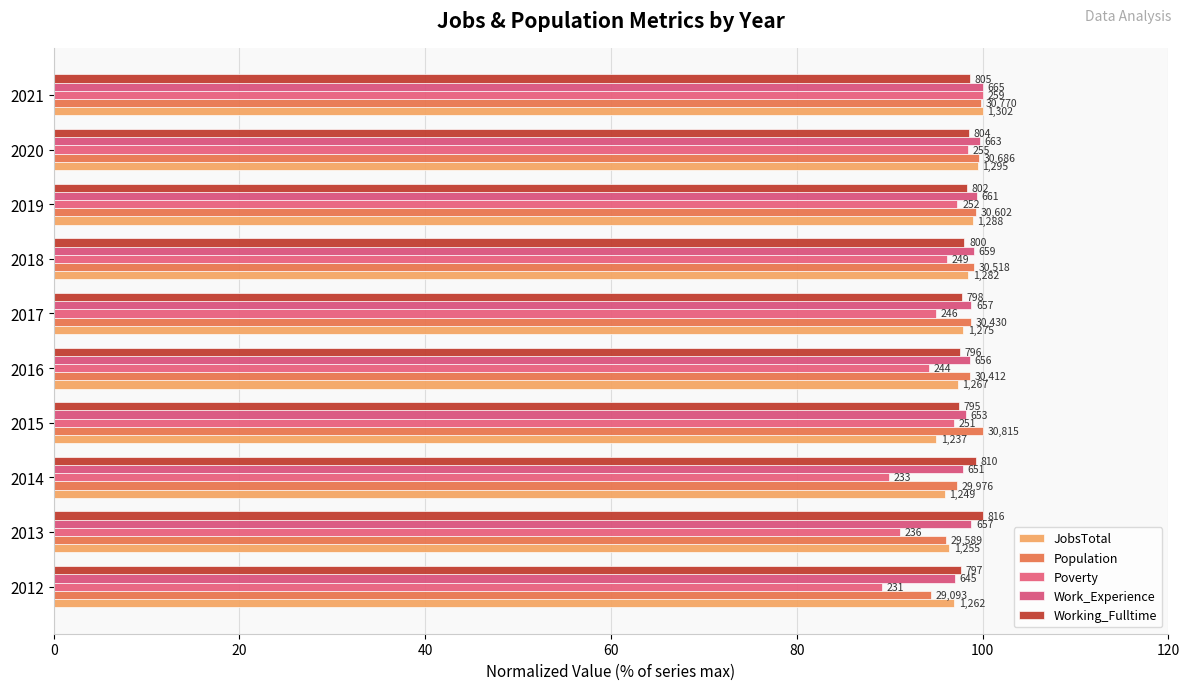

What is the sum of all Poverty values?

948.3